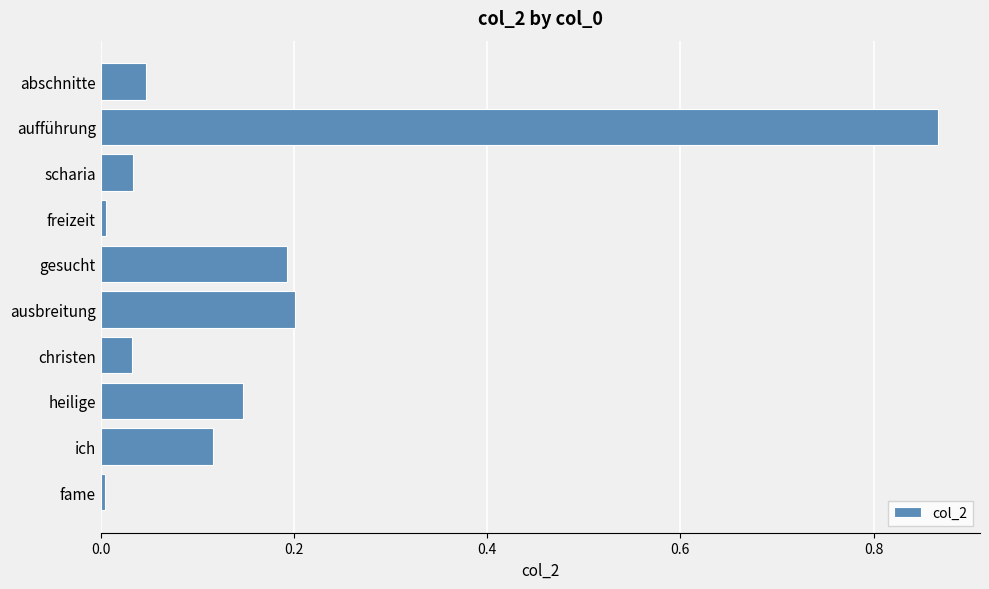

What is the change in value from christen to ausbreitung?

+0.2